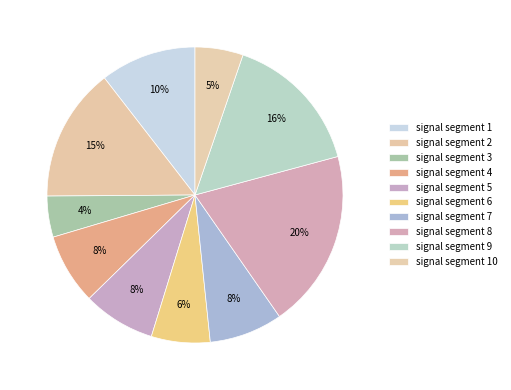

To the nearest percent, what portion does signal segment 5 represent?

8%